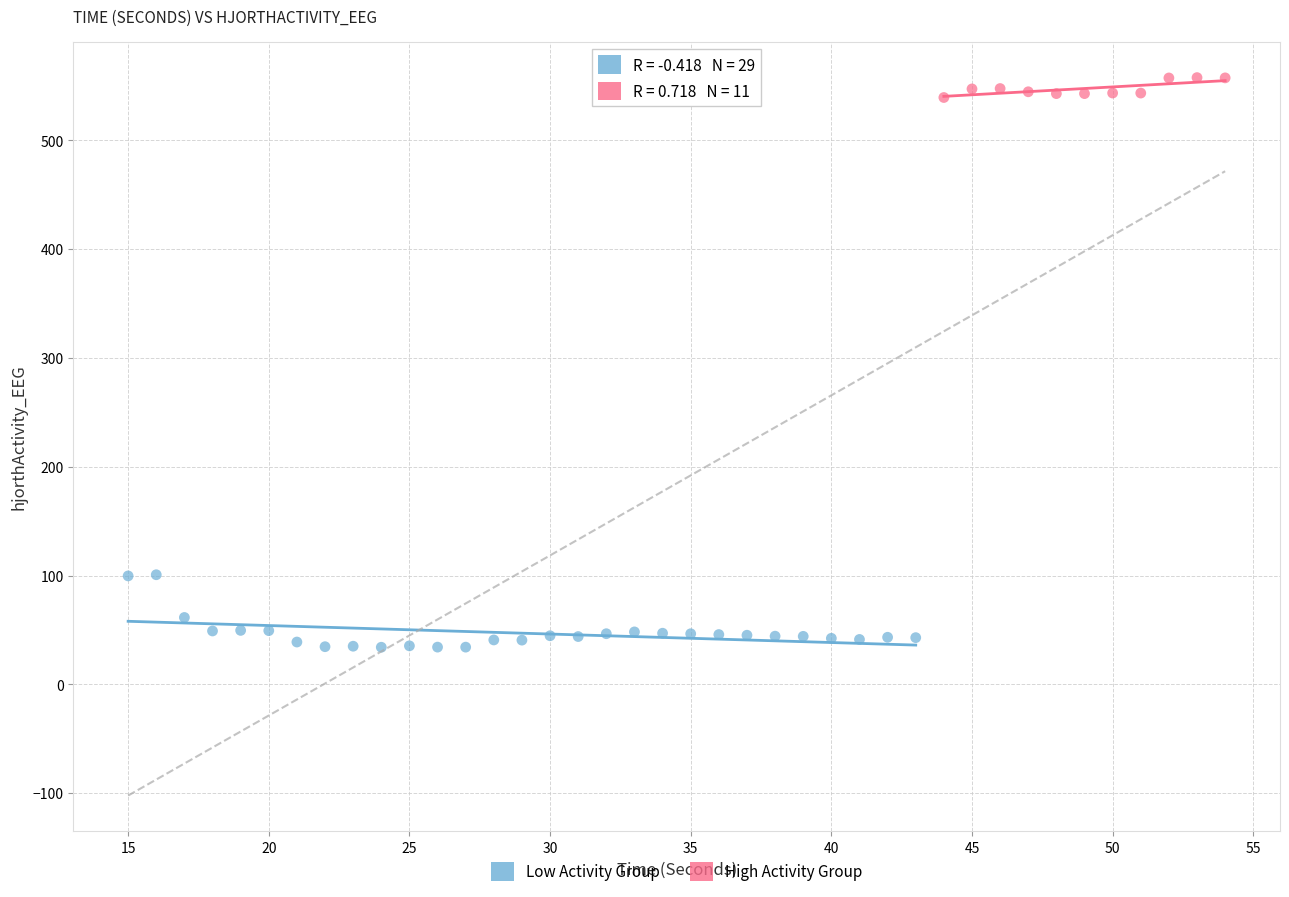

Which series contains the highest Y value?

High Activity Group